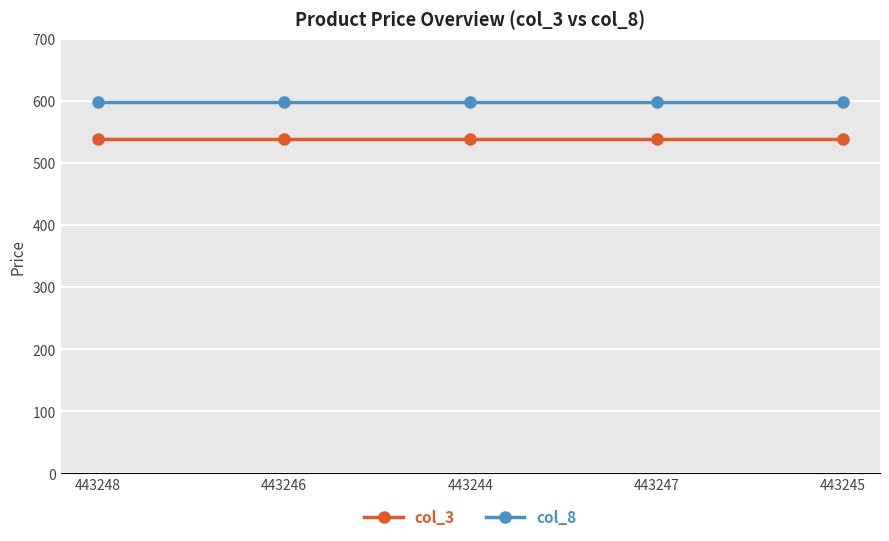

At 443248, list the series in order from smallest to largest.

col_3, col_8